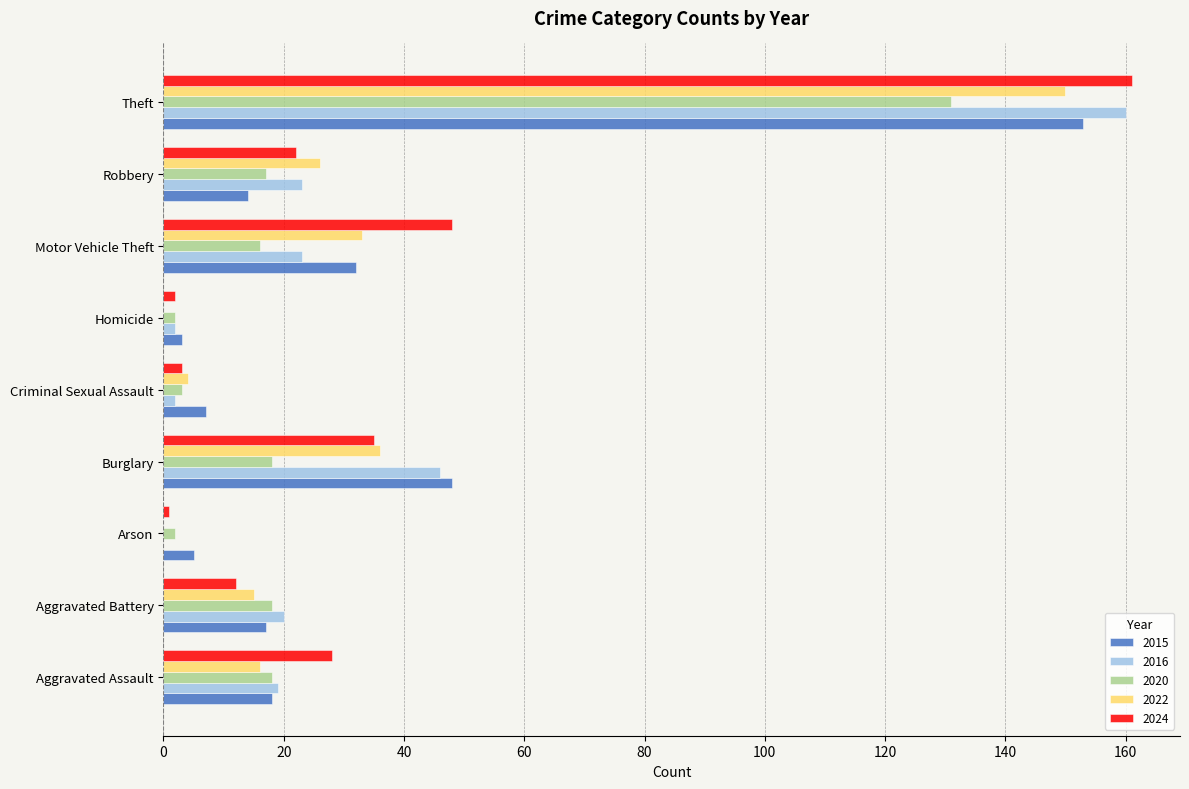

At which label does 2024 reach its peak?

Theft